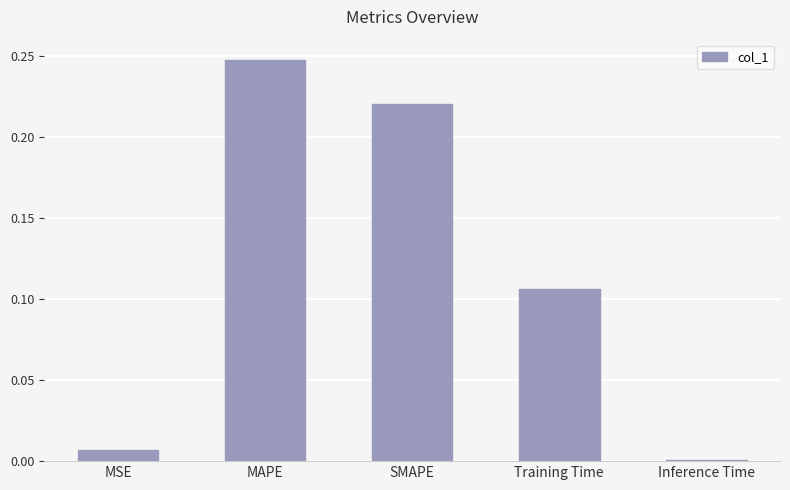

What is the sum of all values?

0.6